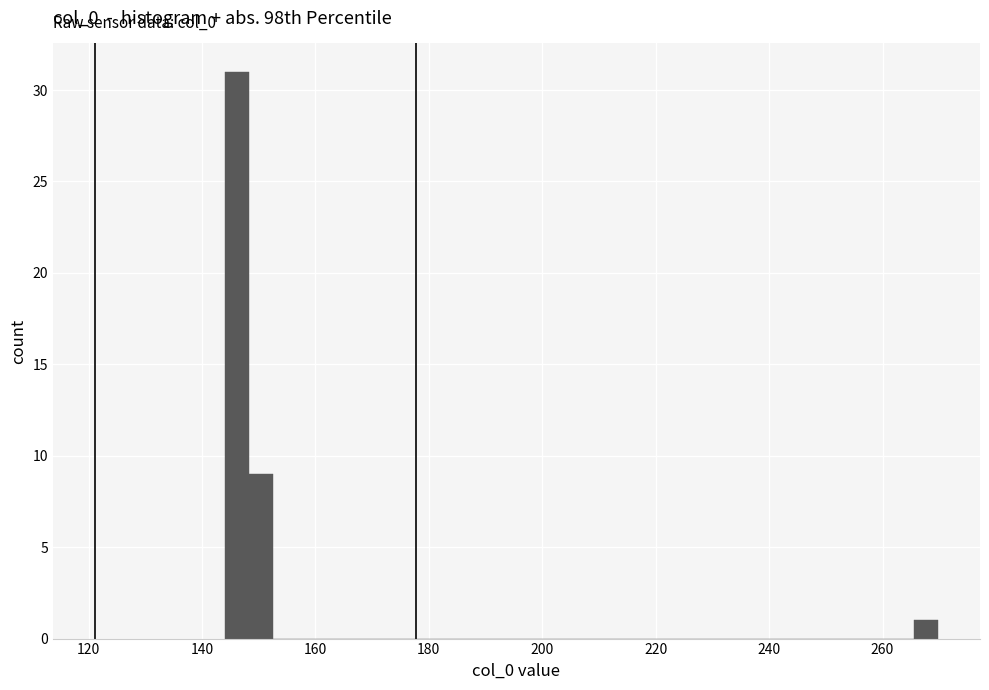

Around what value on the x-axis is the tallest bar? Give the approximate position of its centre, as read against the axis.

146